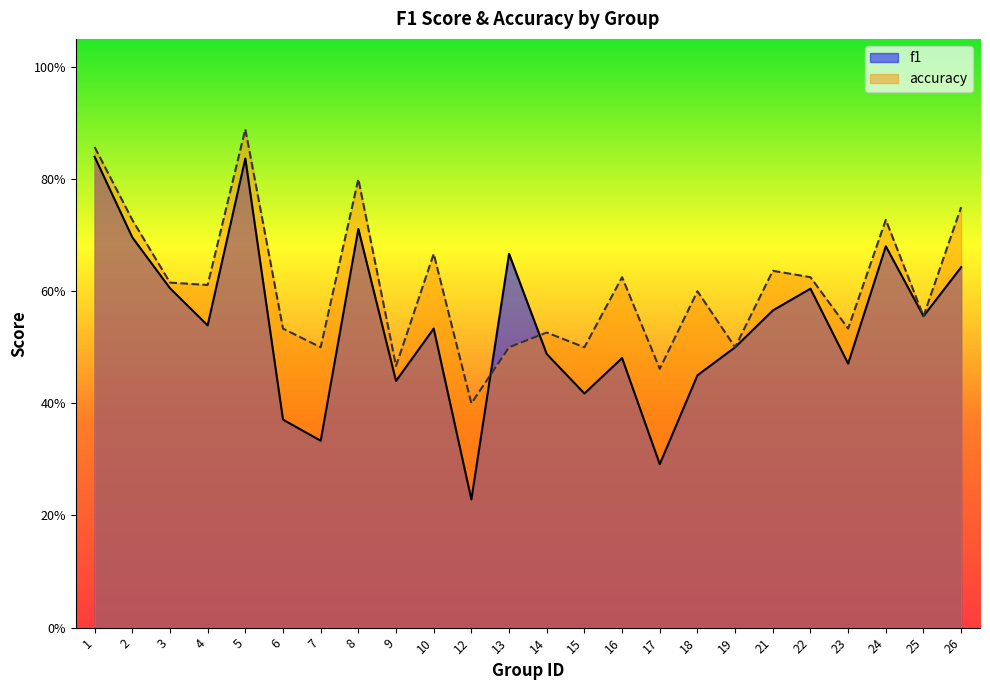

How many times do accuracy and f1 cross each other?

2